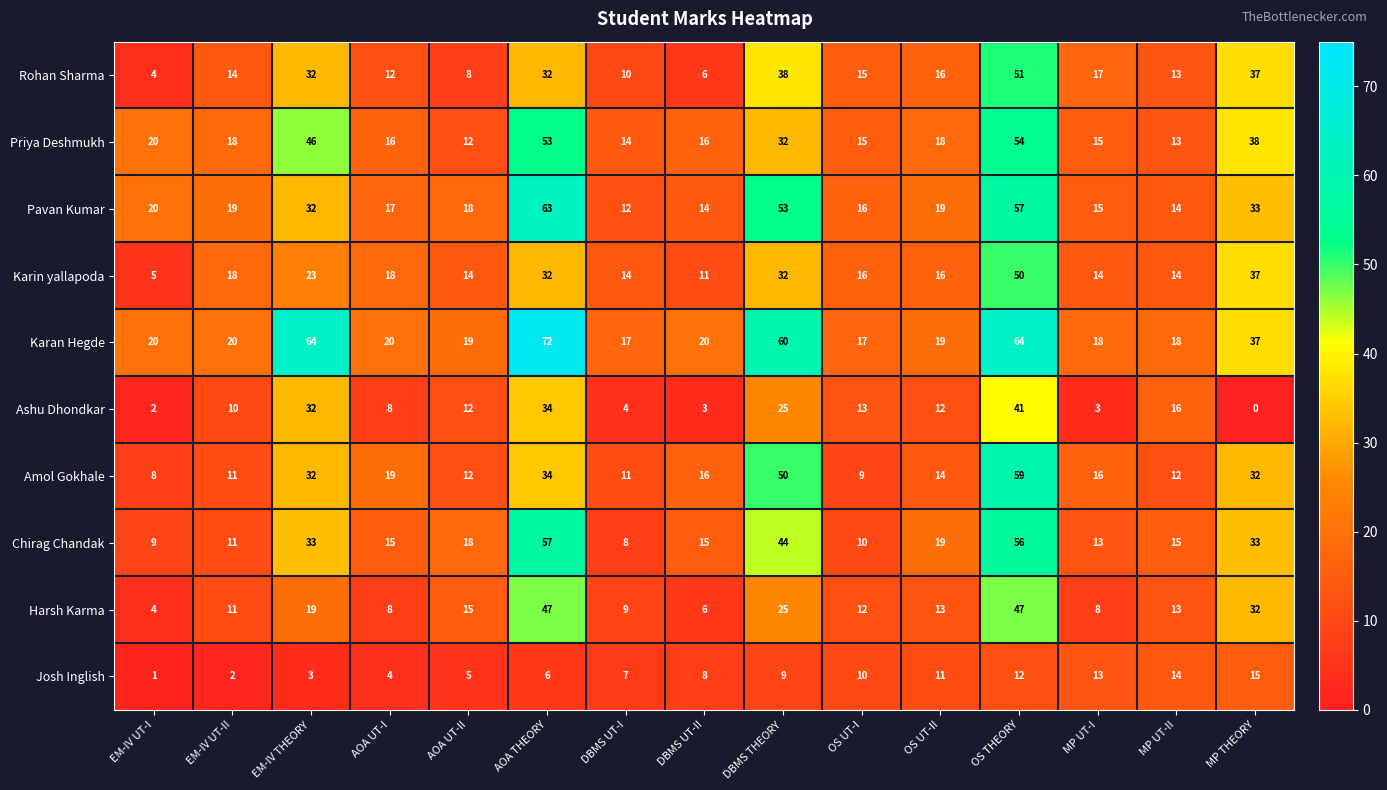

What is the difference between the maximum and second lowest values in the Karan Hegde series?

55